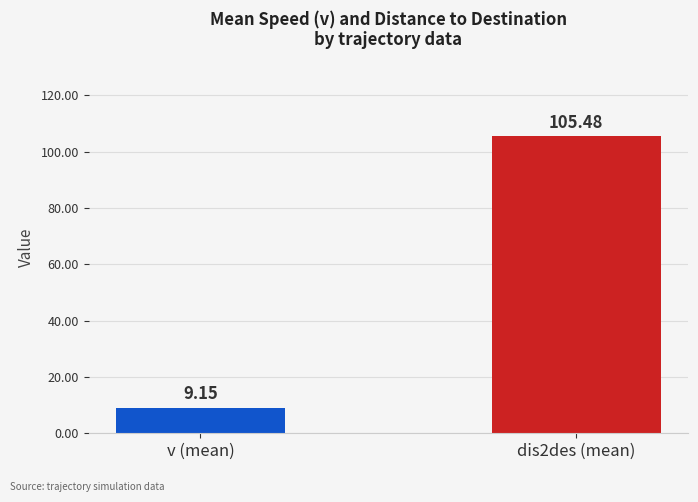

What is the change in value from v (mean) to dis2des (mean)?

+96.3